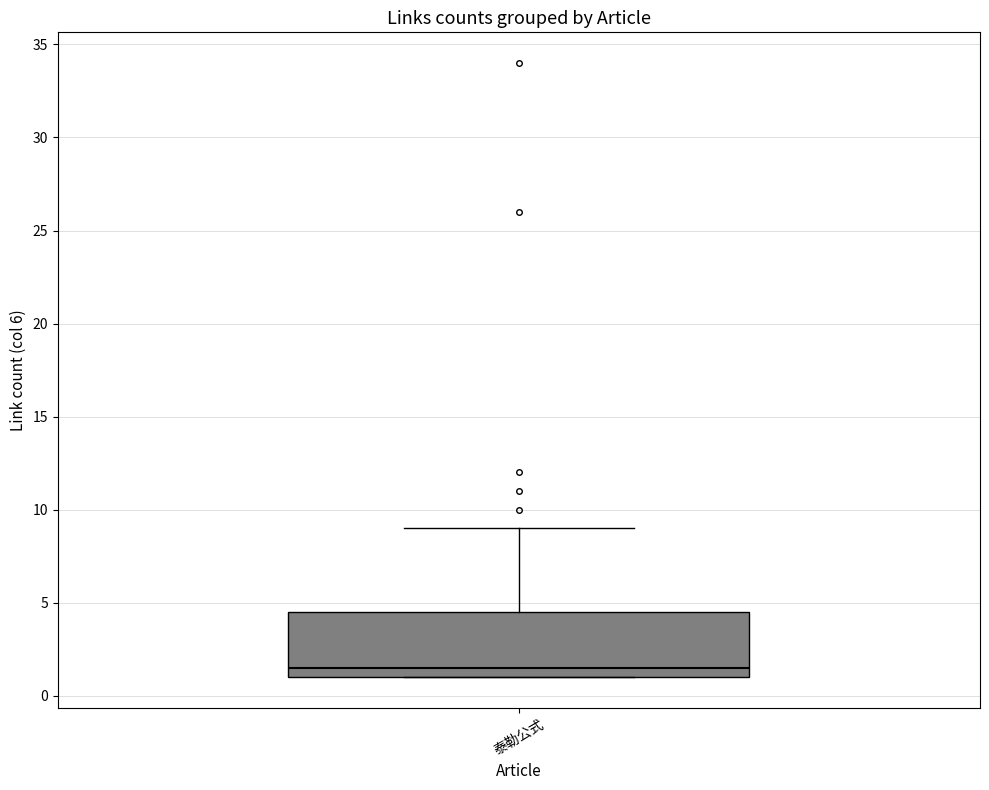

Where does the upper whisker of the box for 泰勒公式 end on the y-axis? The values are not printed on the chart, so give them approximately, as read against the axis.

9.0